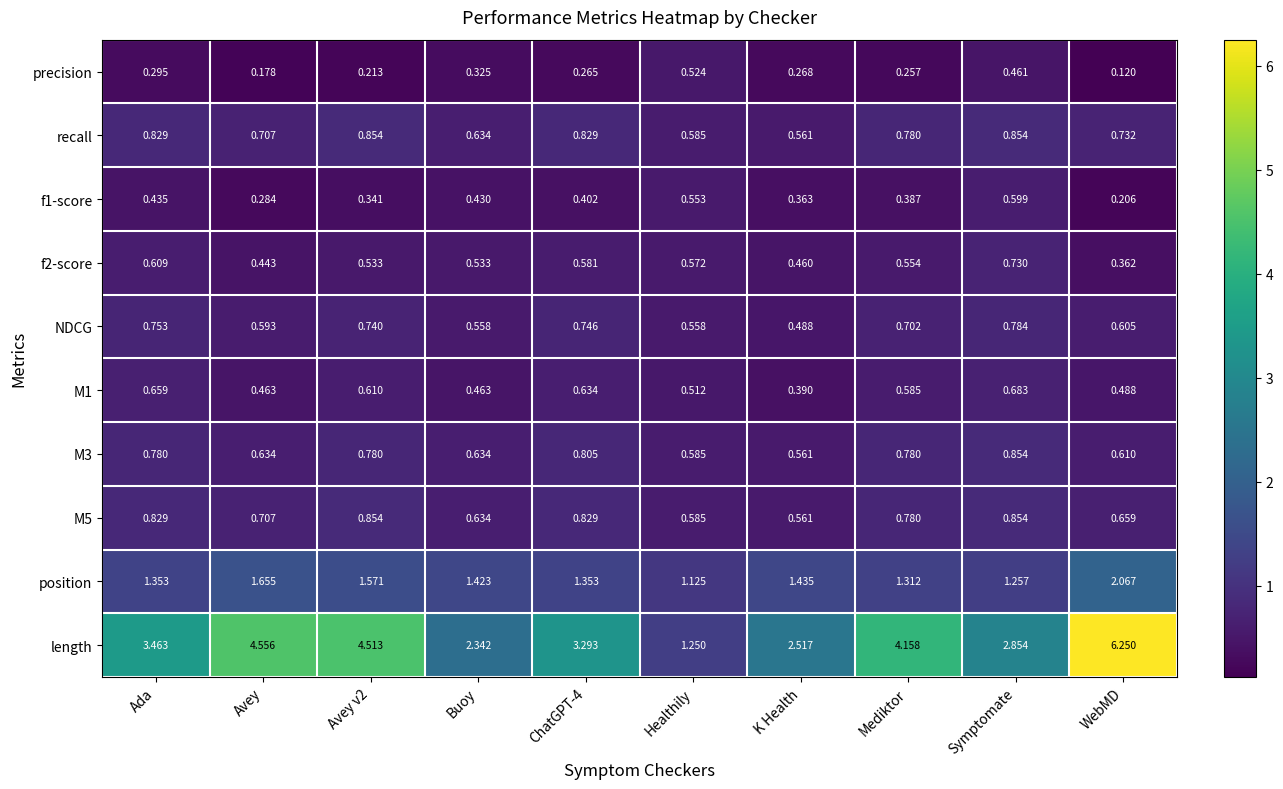

Which series changed the most between Mediktor and WebMD?

length